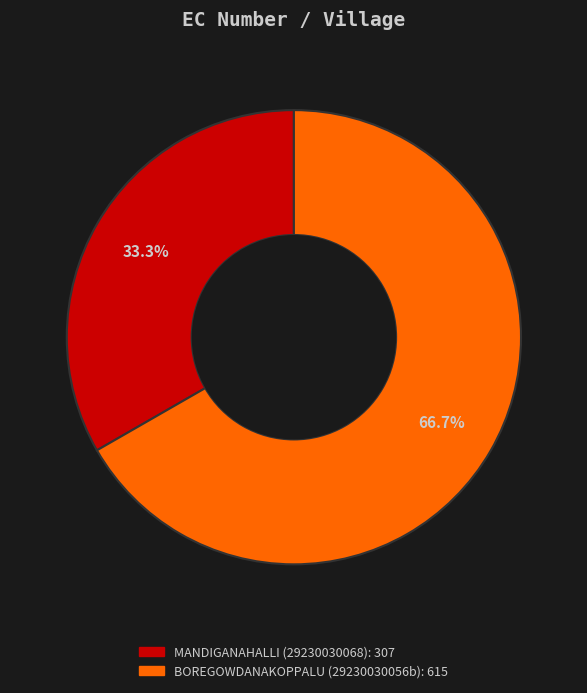

Which category accounts for the majority?

BOREGOWDANAKOPPALU (29230030056b)